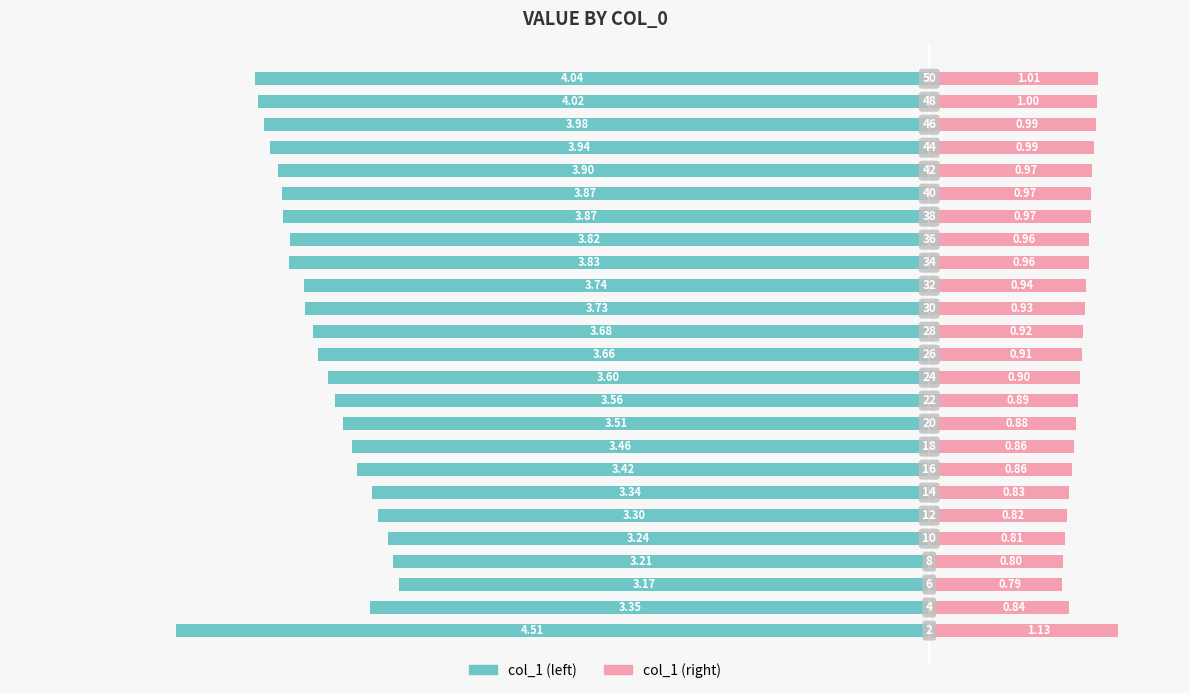

Which series has the widest spread of values?

col_1 (left)